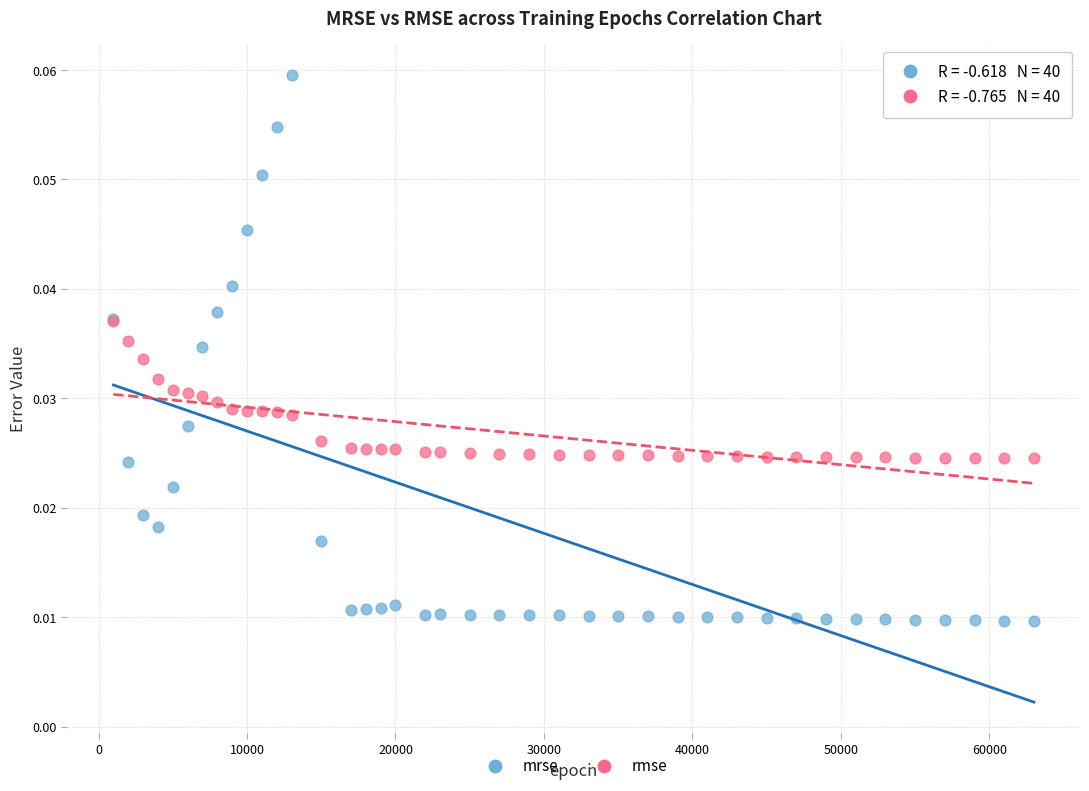

Which series has the largest Y range (max minus min)?

mrse